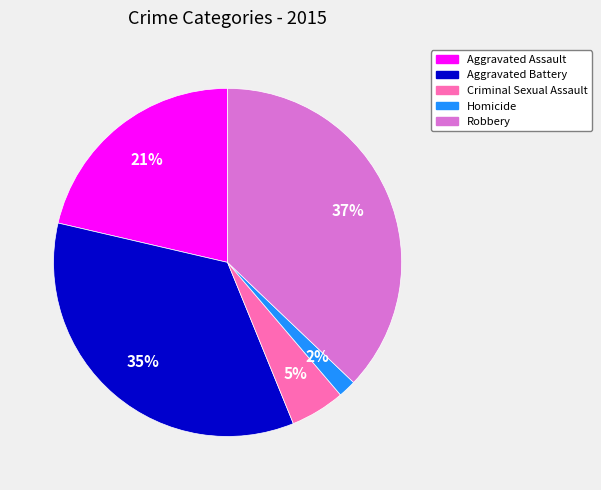

To the nearest percent, what is the difference between the Criminal Sexual Assault and Robbery slice percentages?

32%